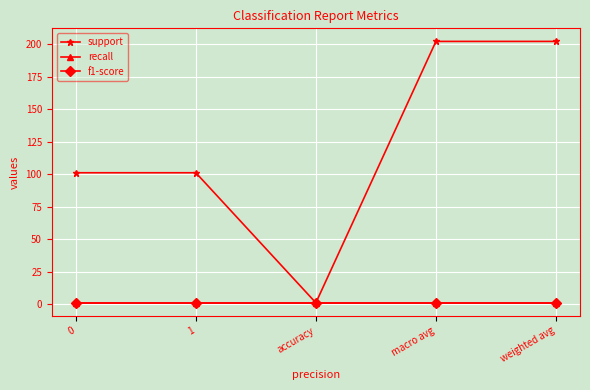

True or false: f1-score has more than 0 points higher than both neighbors.

False